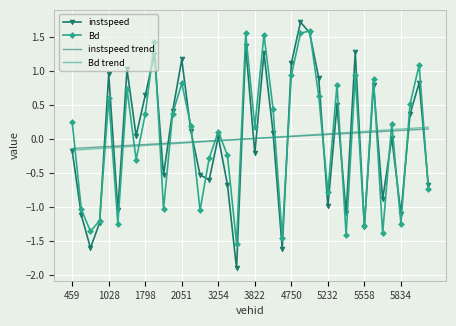

What is the maximum value shown in the chart?

1.7